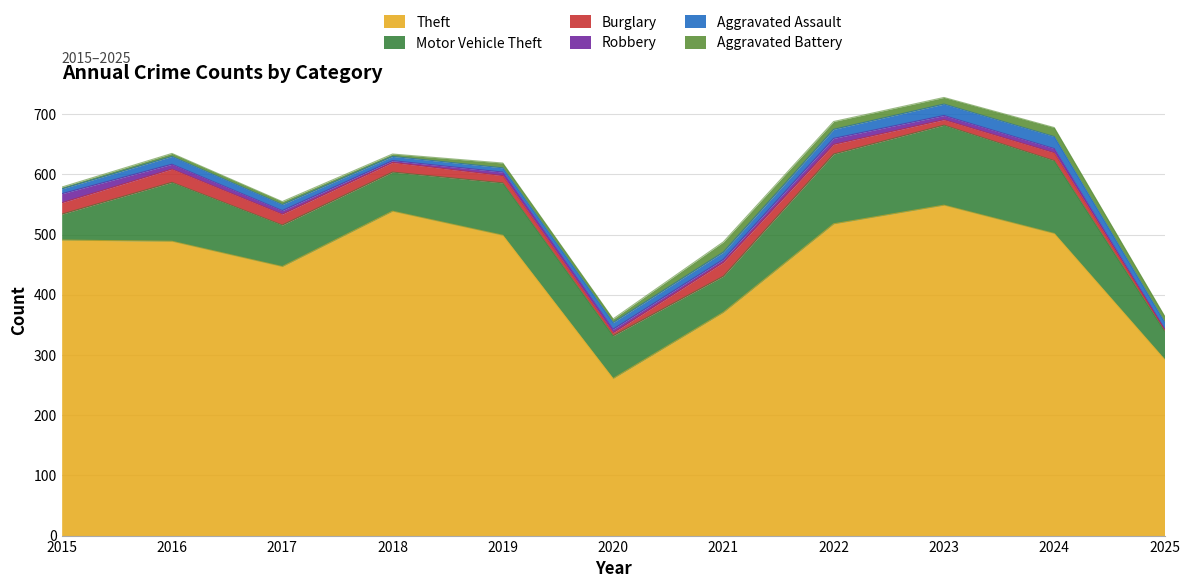

What is the total value across all series at 2024?

678